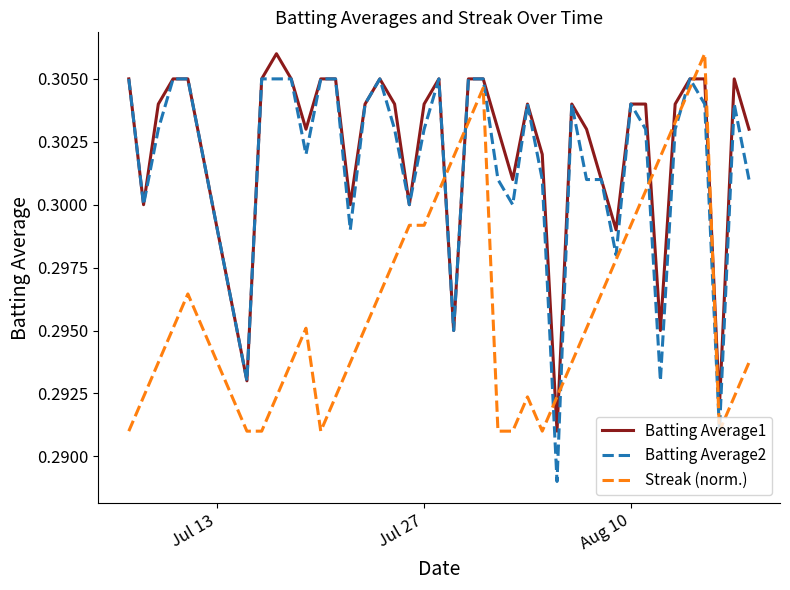

True or false: Batting Average1 has more than 1 interior local peaks.

True